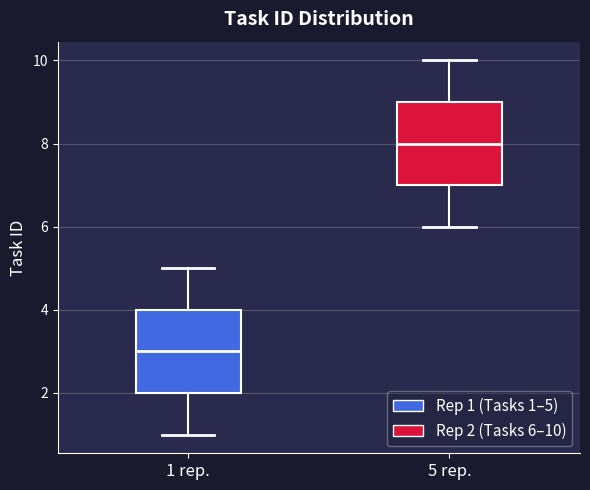

Reading left to right, transcribe this box plot: for each box, give where its median line is, the range the box spans, and where its two whiskers end, as read against the y-axis. The values are not printed on the chart, so give them approximately, as read against the axis.

1 rep.: median 3, box 2 to 4, whiskers 1 to 5
5 rep.: median 8, box 7 to 9, whiskers 6 to 10